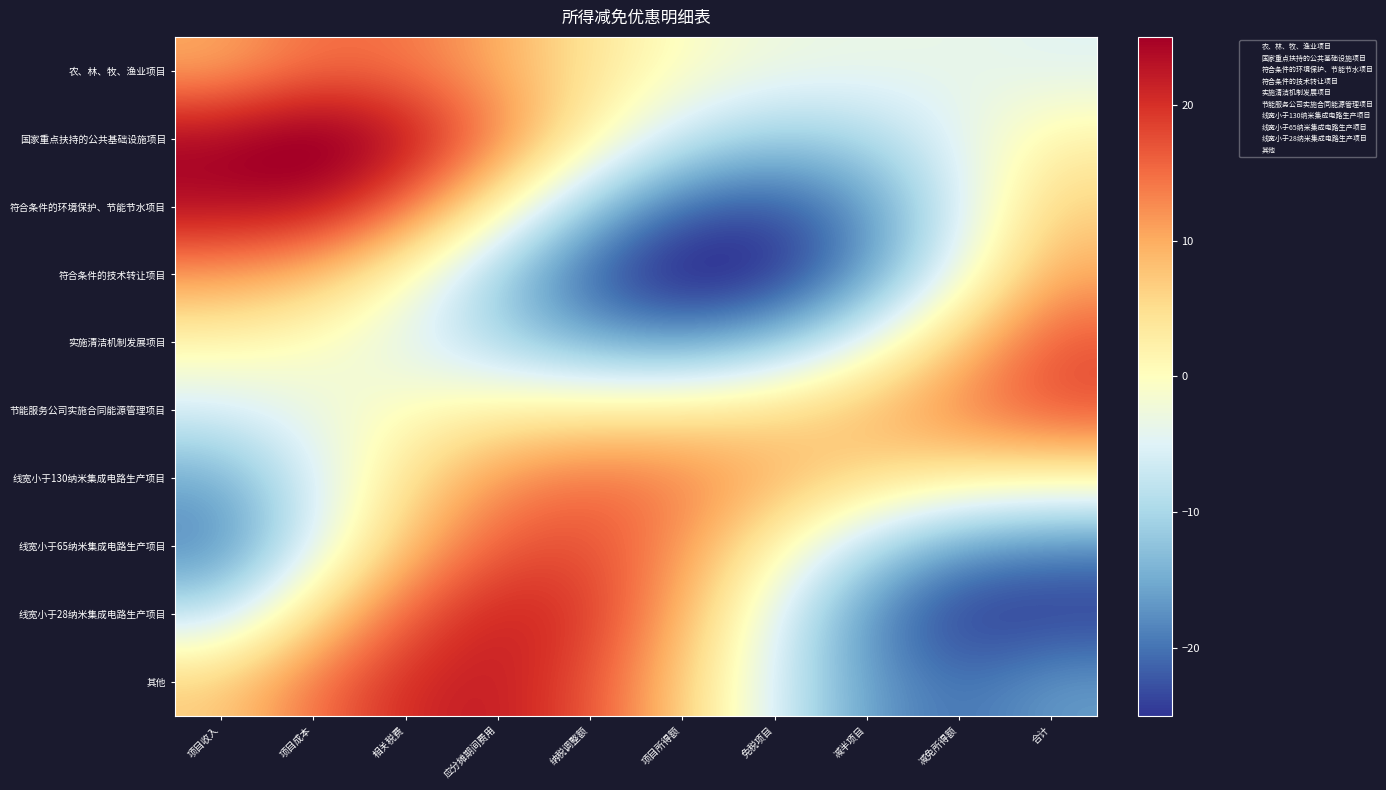

Rank the series by their maximum value, from highest to lowest.

国家重点扶持的公共基础设施项目, 符合条件的环境保护、节能节水项目, 其他, 线宽小于28纳米集成电路生产项目, 线宽小于65纳米集成电路生产项目, 节能服务公司实施合同能源管理项目, 实施清洁机制发展项目, 线宽小于130纳米集成电路生产项目, 农、林、牧、渔业项目, 符合条件的技术转让项目